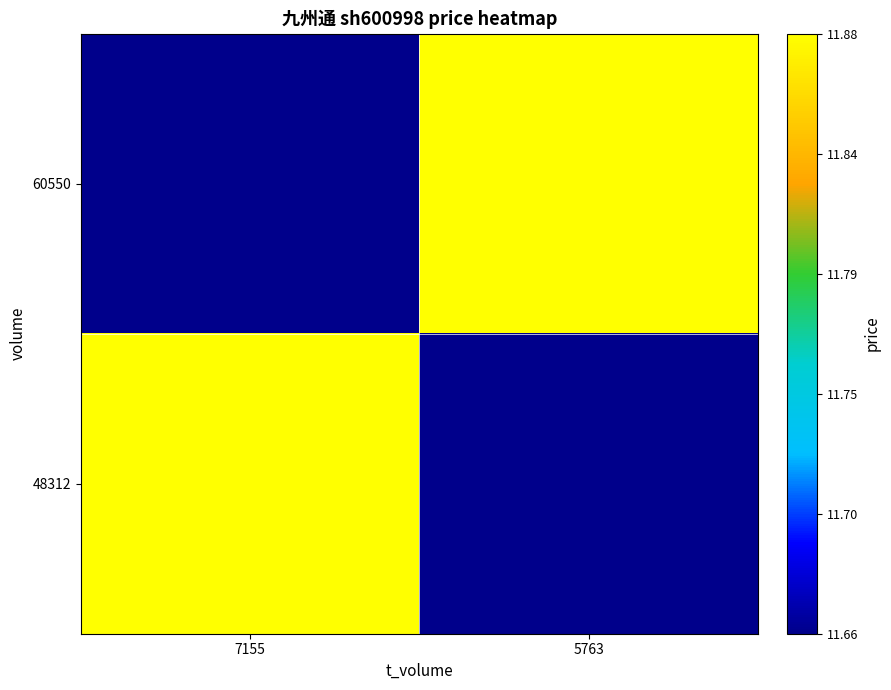

Which series has the largest total across all categories?

60550